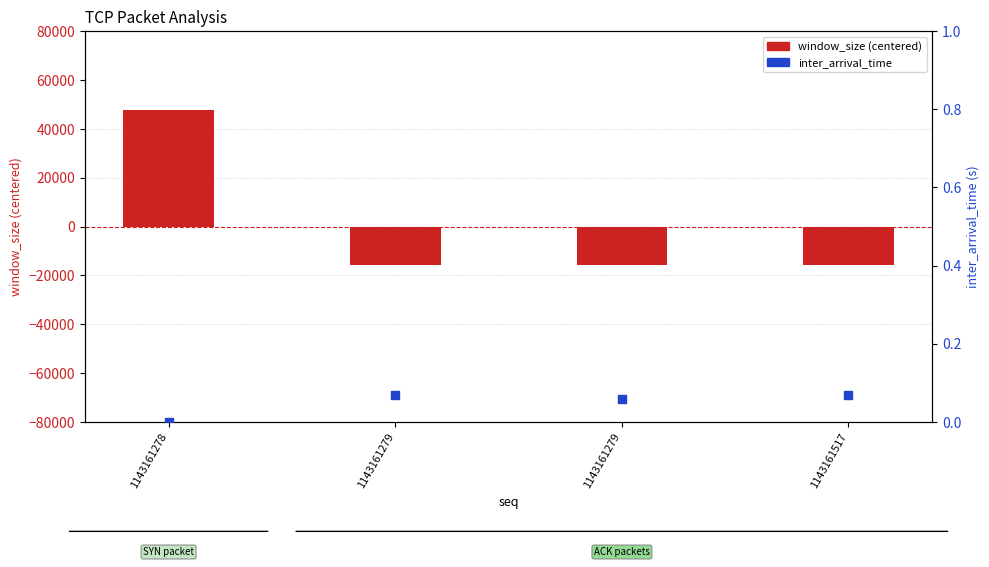

What is the total value across all series at 1143161279?

-15859.2